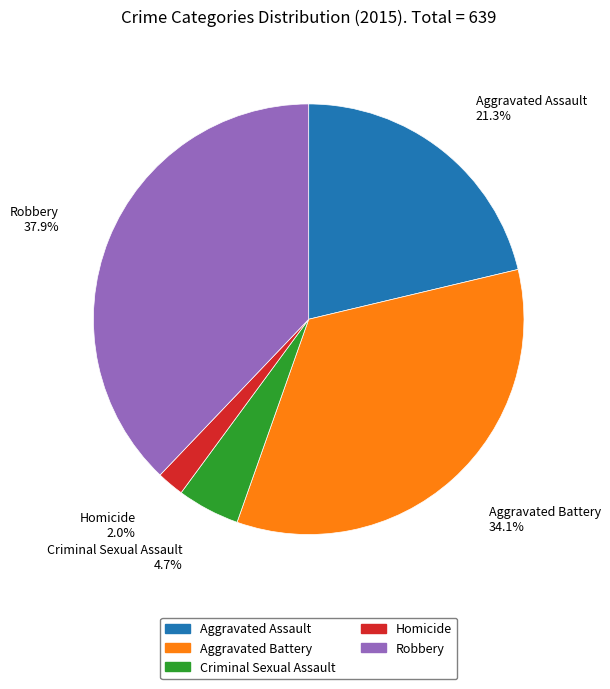

To the nearest percent, what is the difference between the largest and smallest slice percentages?

36%